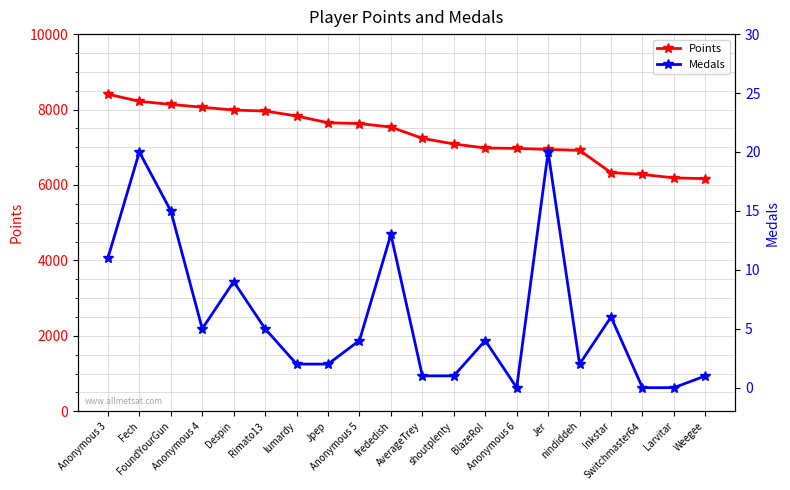

Which category has the highest value in the Medals series?

Fech